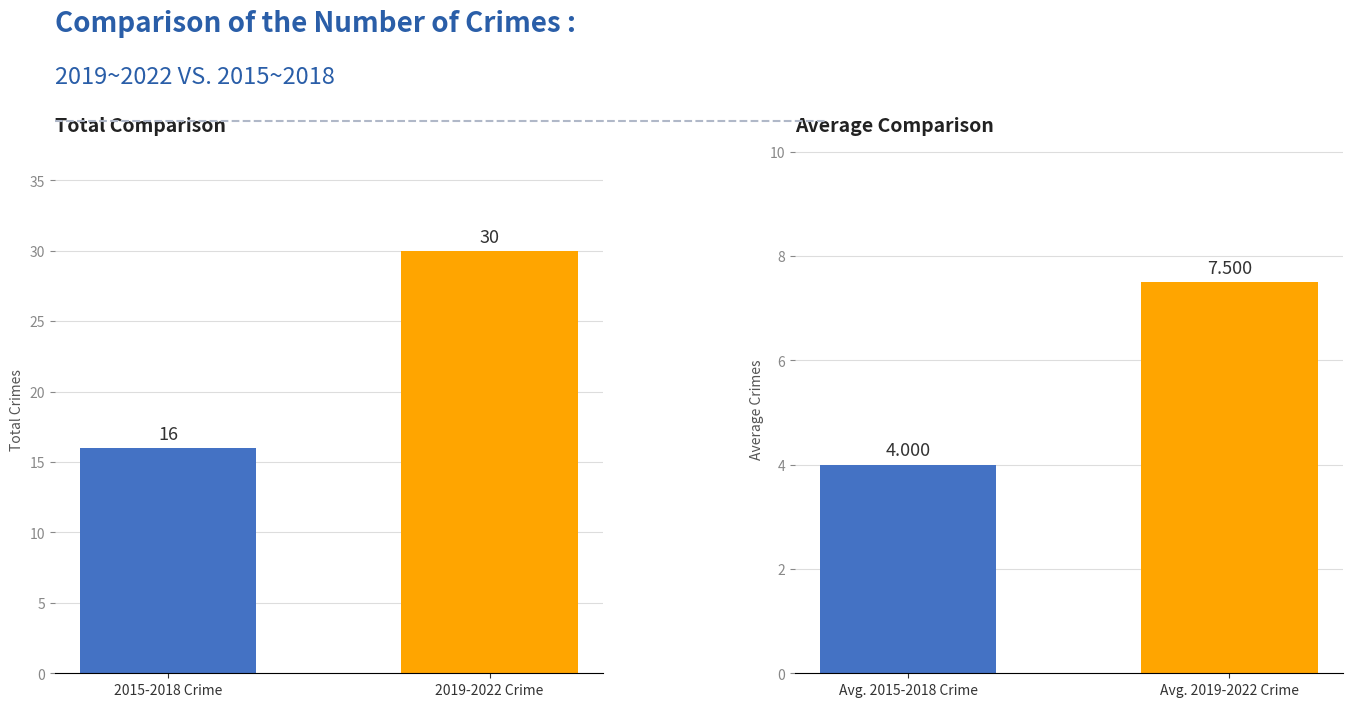

What is the minimum value shown in the chart?

4.0